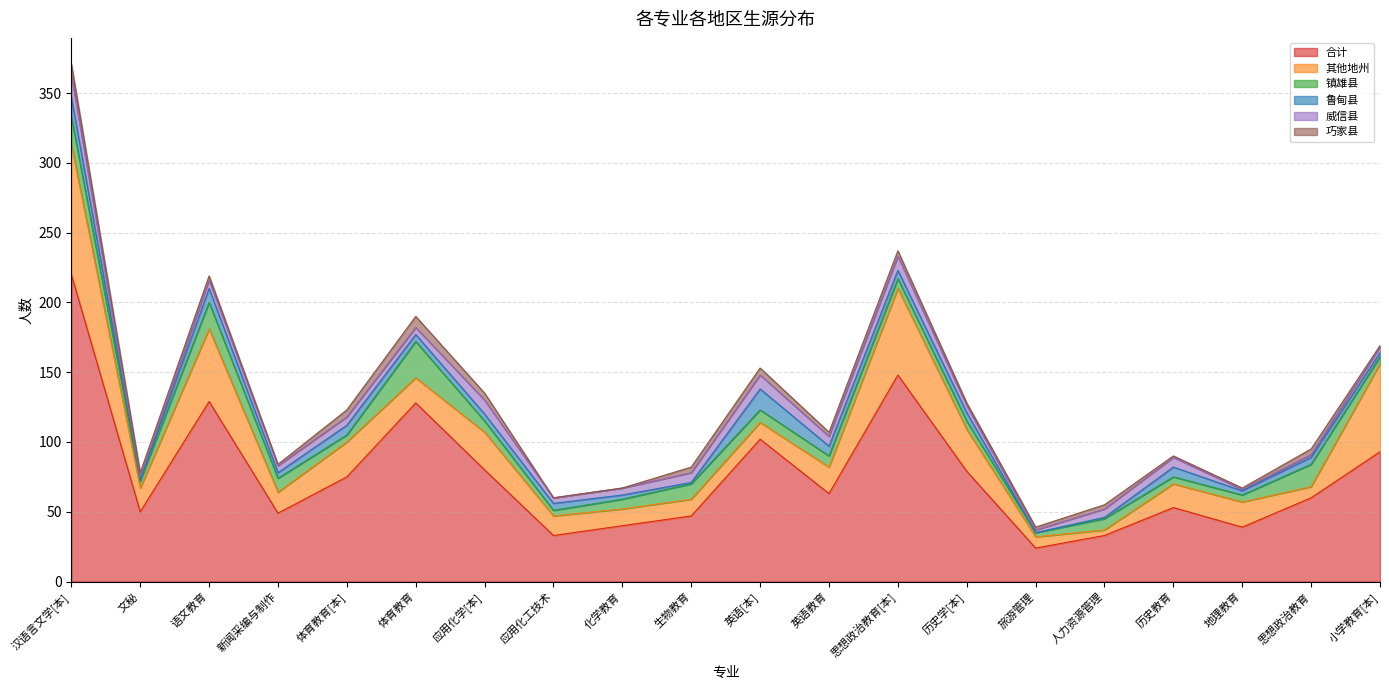

What position from the right is 思想政治教育[本]?

8